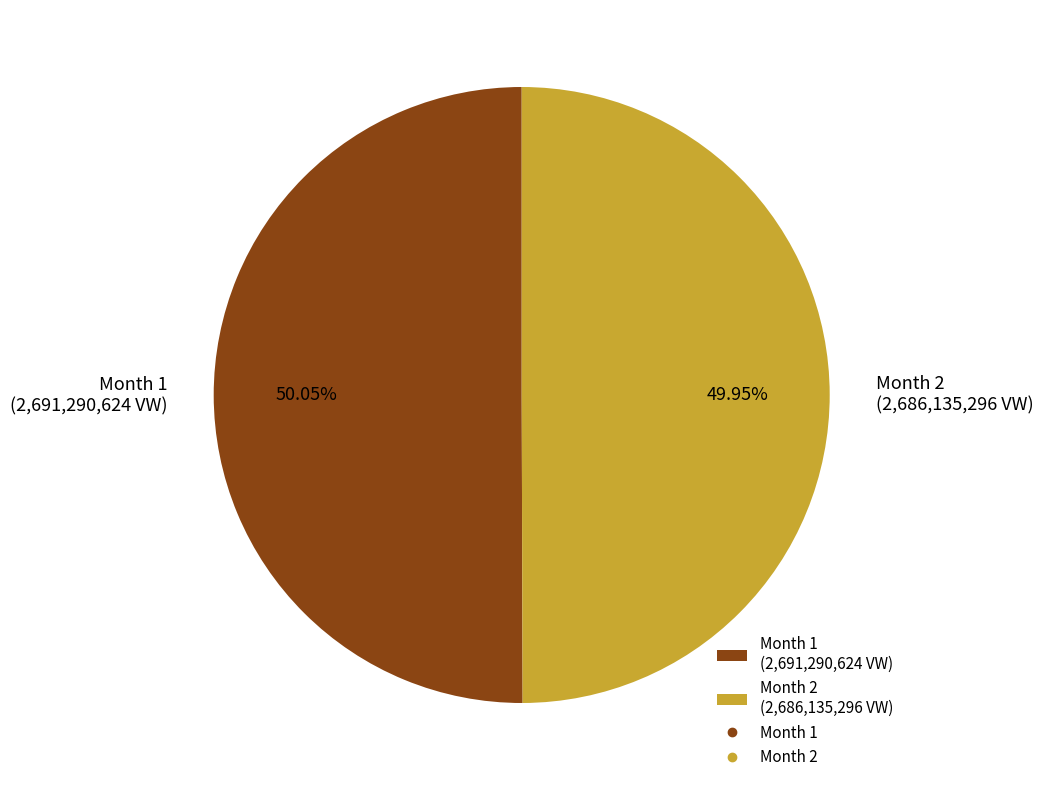

Approximately how many times larger is the value at Month 1 (2,691,290,624 VW) compared to Month 2 (2,686,135,296 VW)?

1.0